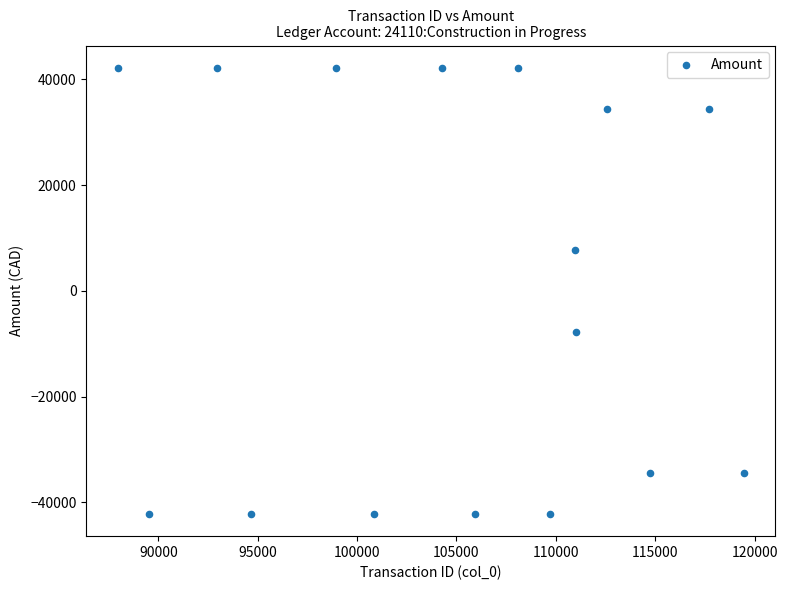

What is the range of Y values (max minus min)?

84406.5